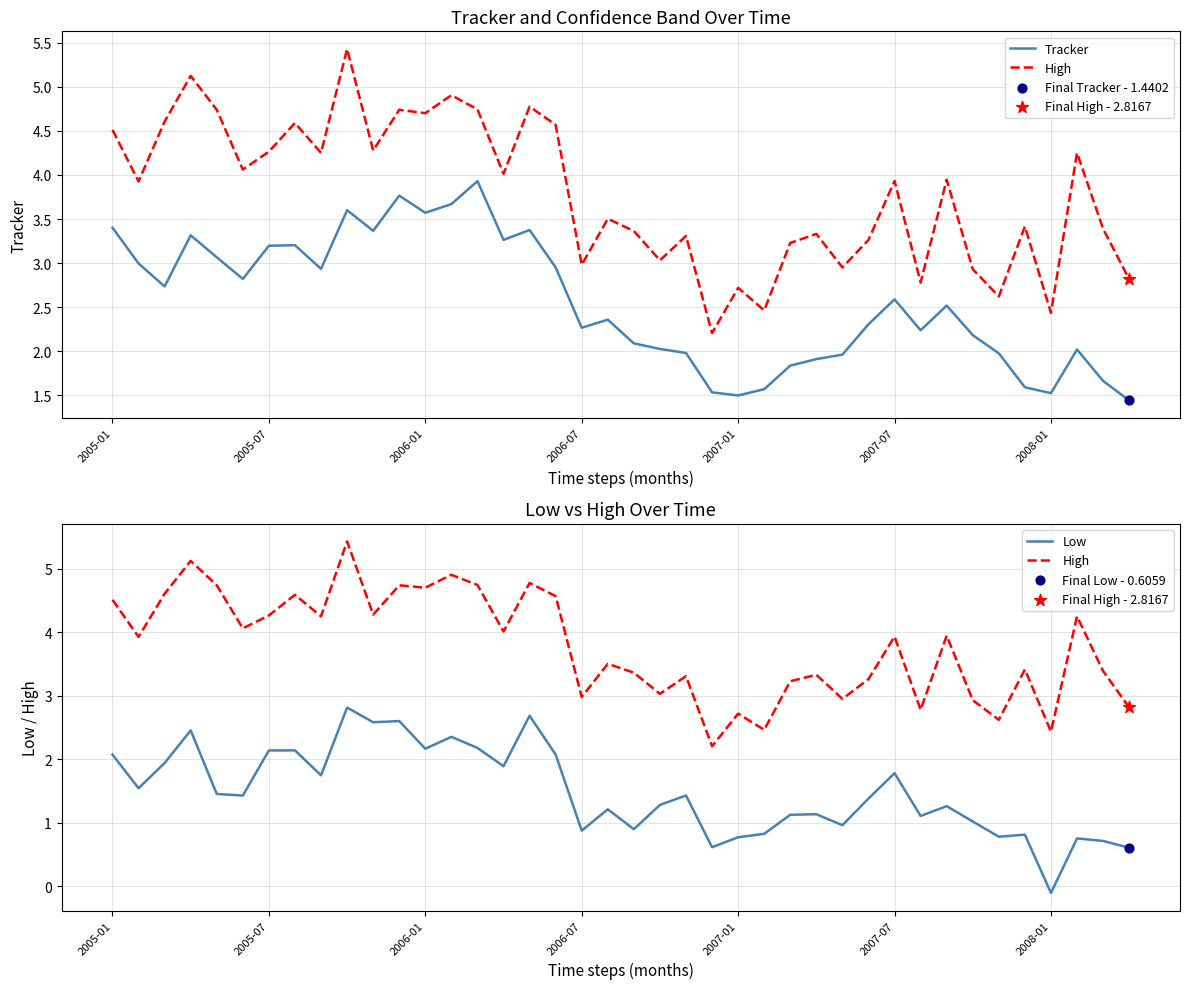

Is the value of Low at 13 greater than the value of High at 16?

No